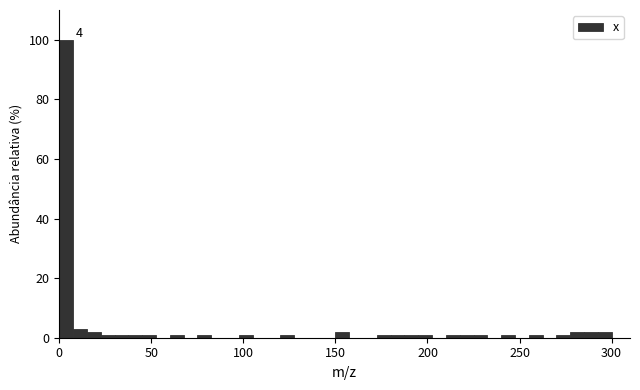

Around what value on the x-axis is the tallest bar? Give the approximate position of its centre, as read against the axis.

5